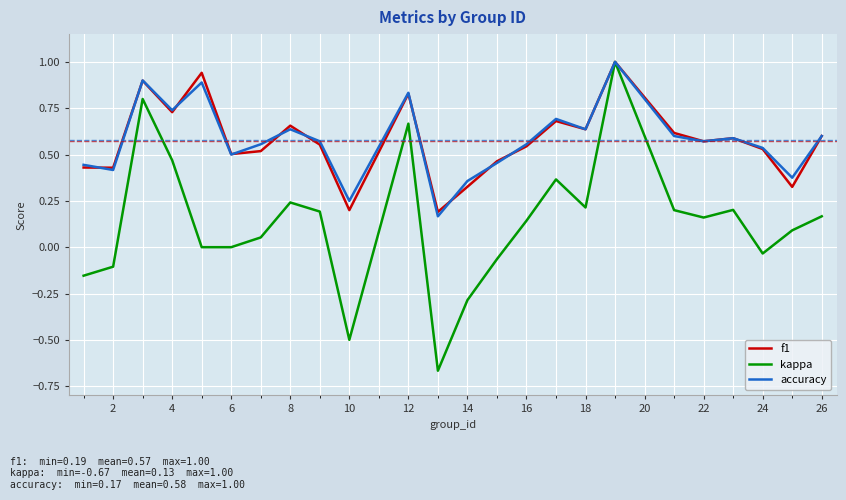

Which series has the widest spread of values?

kappa